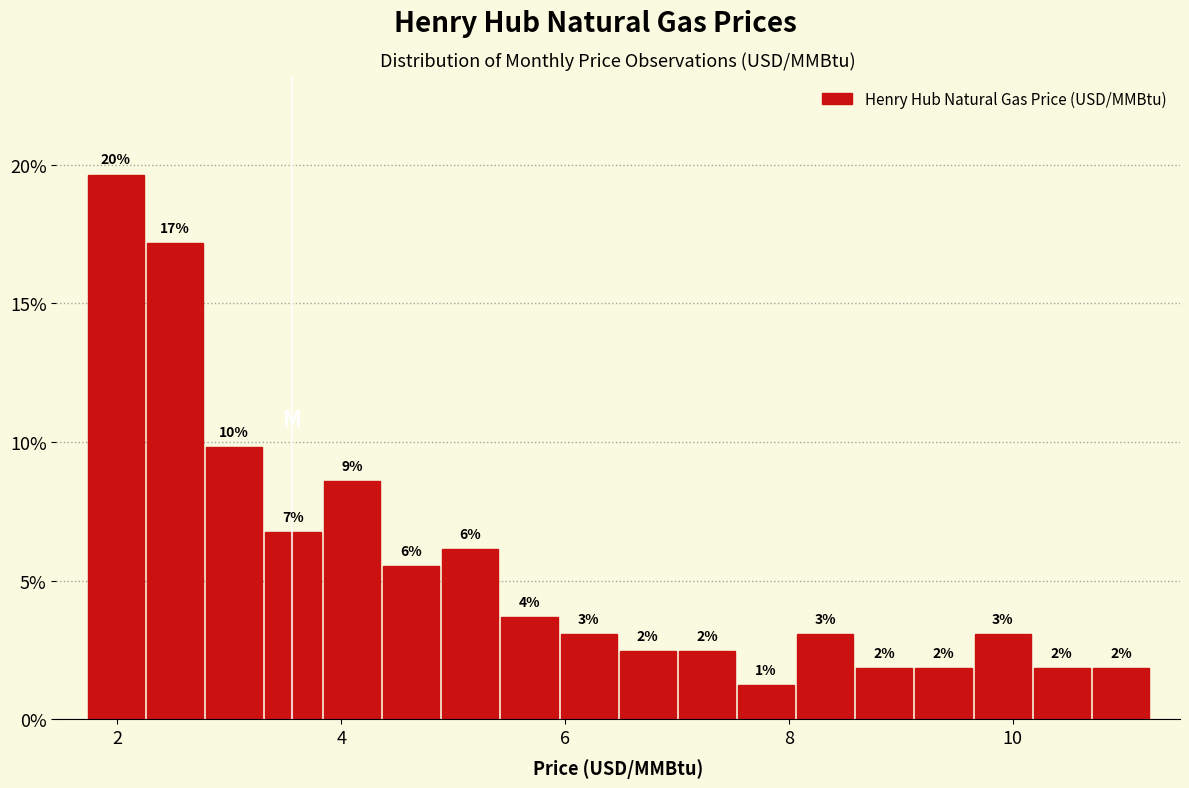

Read against the x-axis, roughly where is the centre of the tallest bar?

2.0